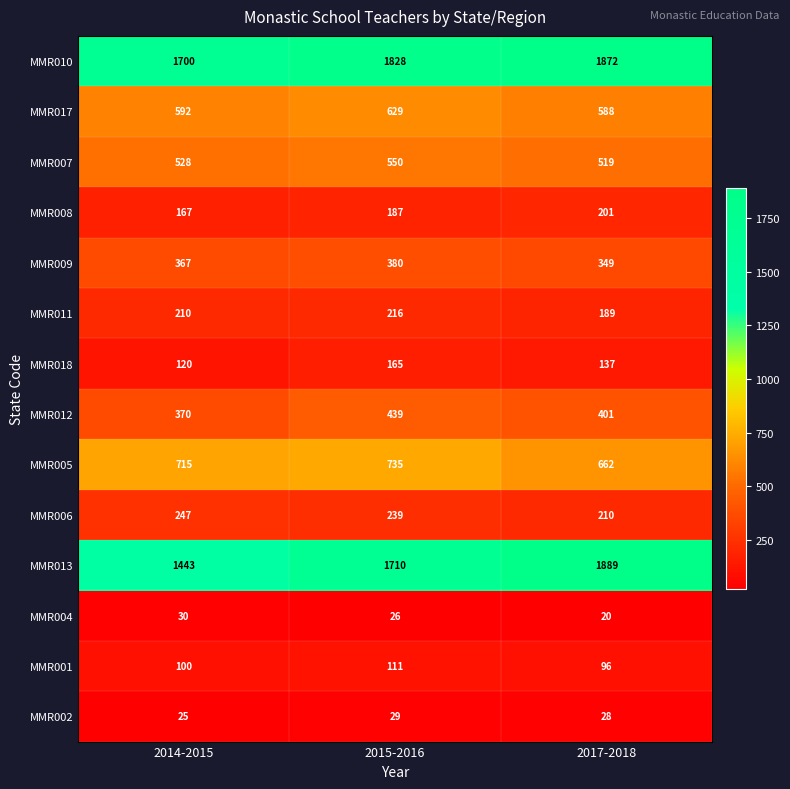

Rank the categories by MMR006 value from lowest to highest.

2017-2018, 2015-2016, 2014-2015